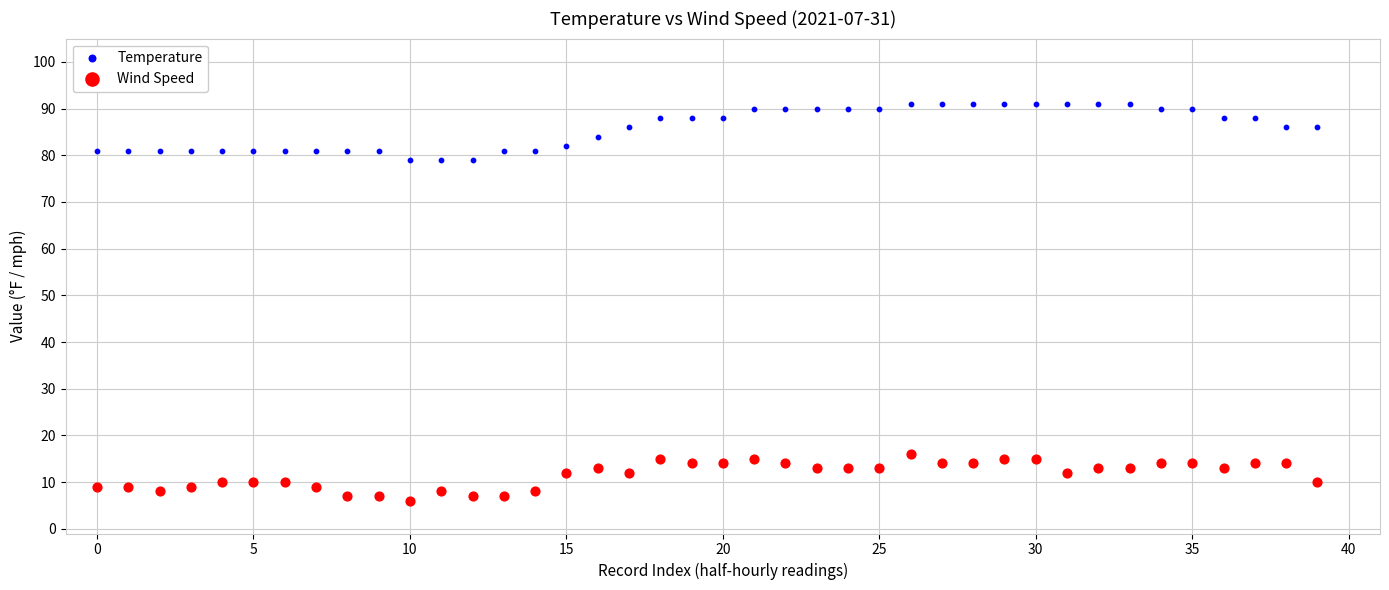

Which series contains the highest Y value?

Temperature